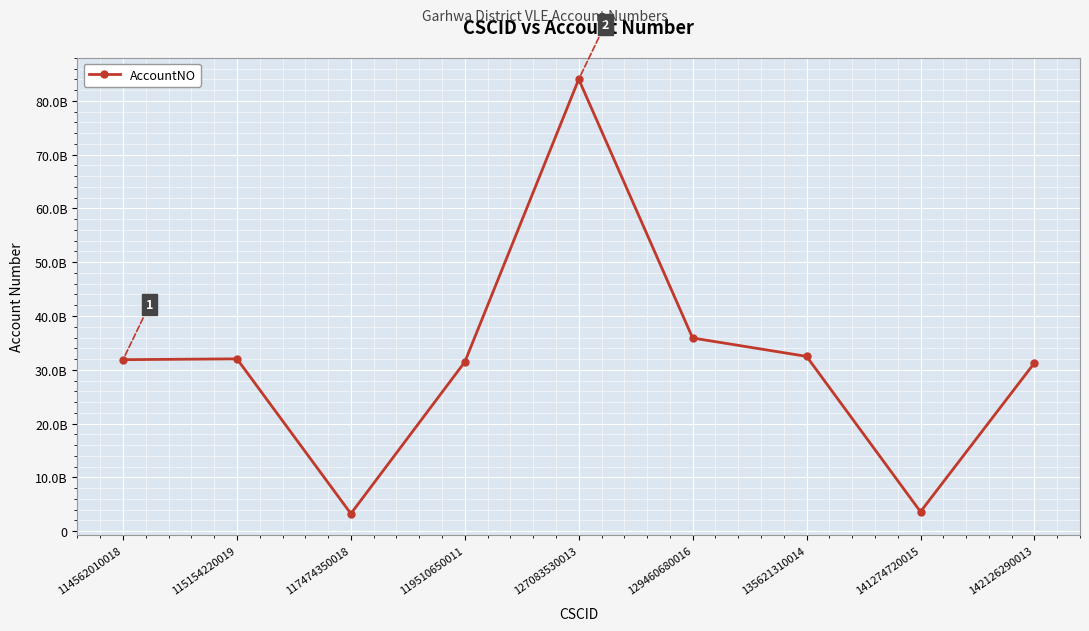

Rank the categories by value from lowest to highest.

117474350018, 141274720015, 142126290013, 119510650011, 114562010018, 115154220019, 135621310014, 129460680016, 127083530013